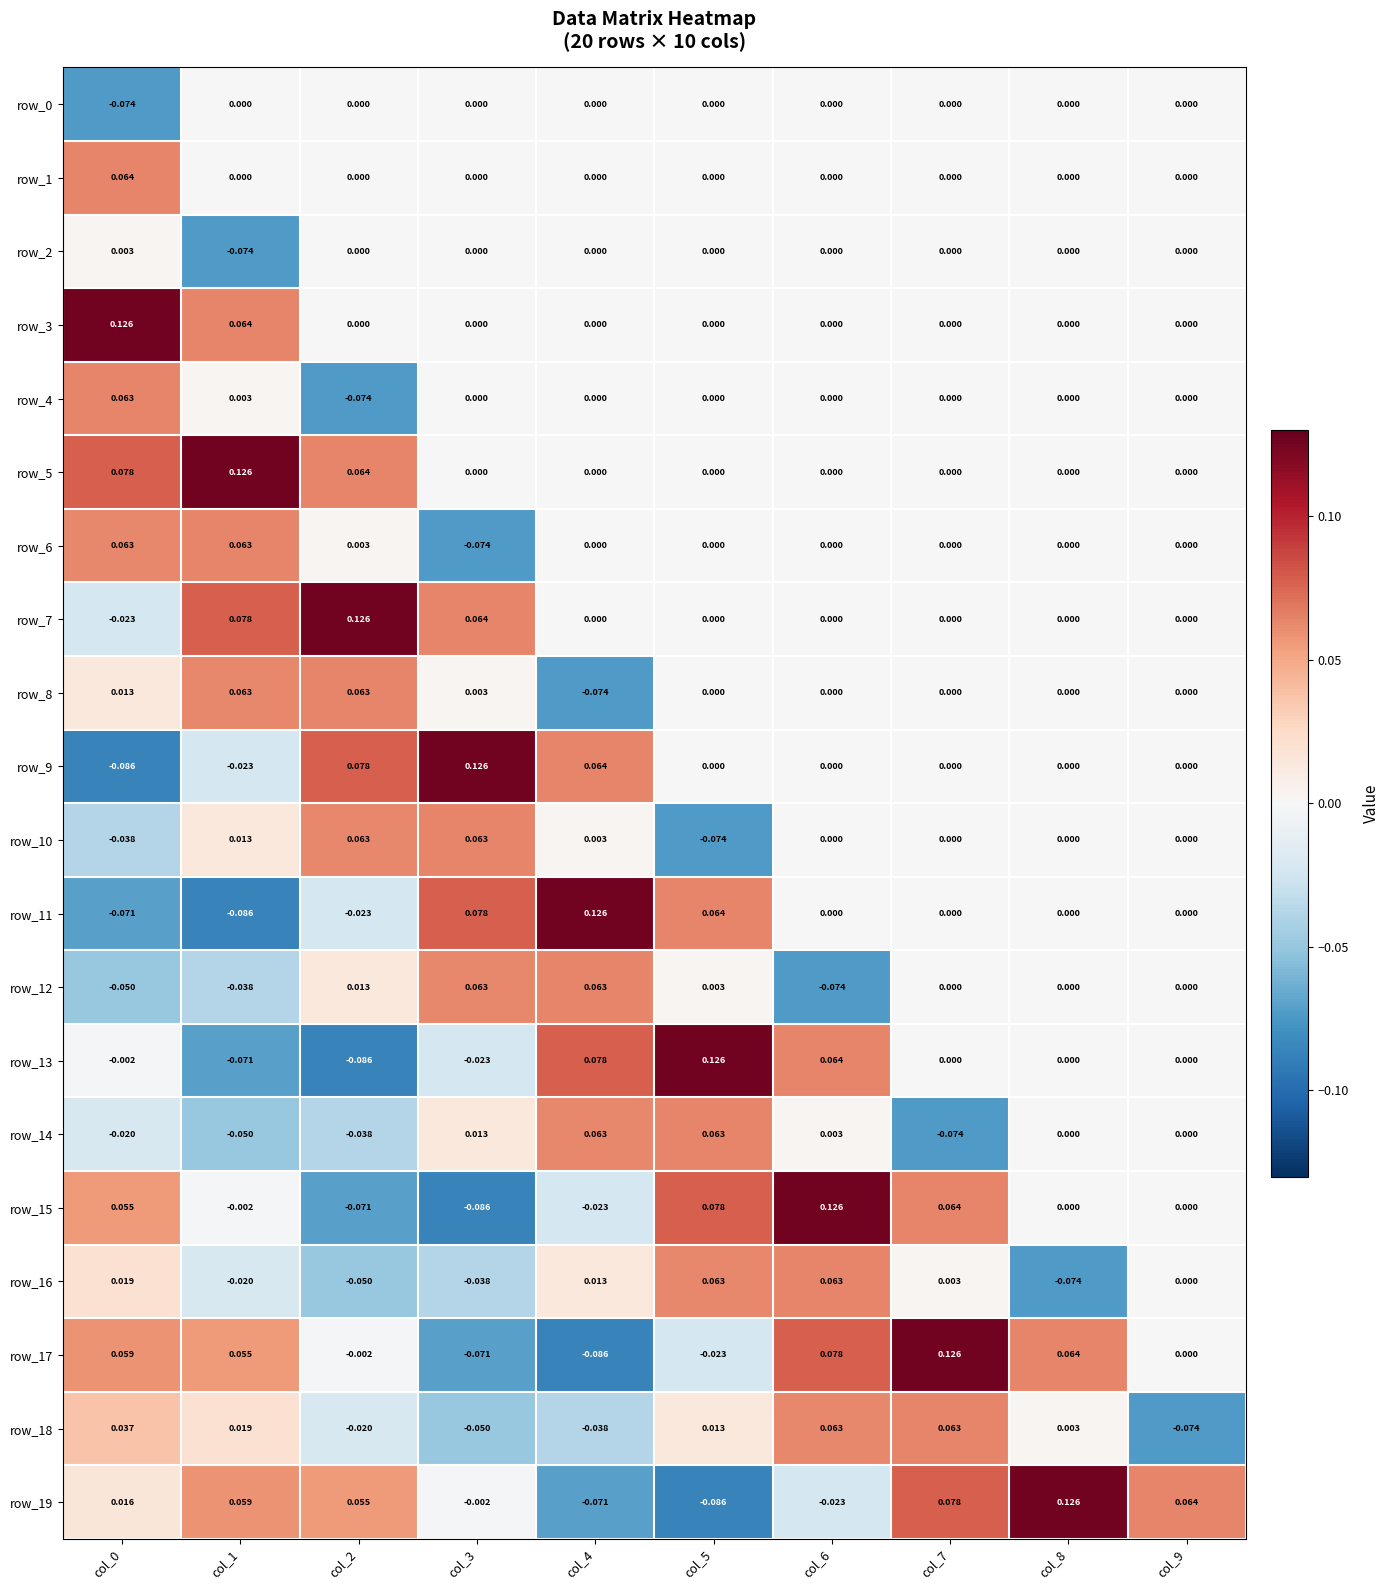

At how many categories does at least one series exceed 0?

10